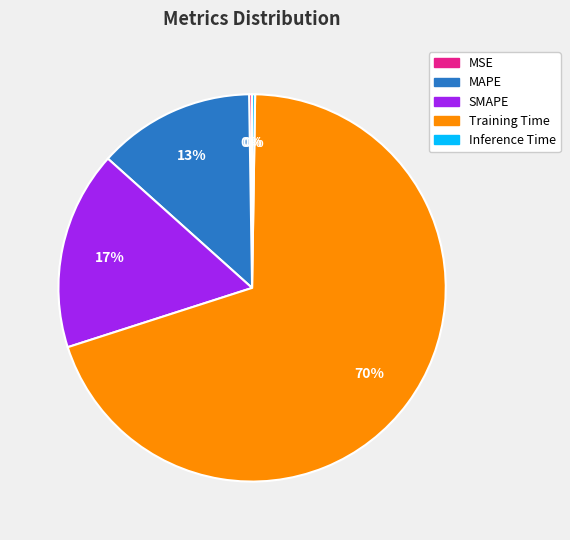

To the nearest percent, what is the average slice percentage?

20%